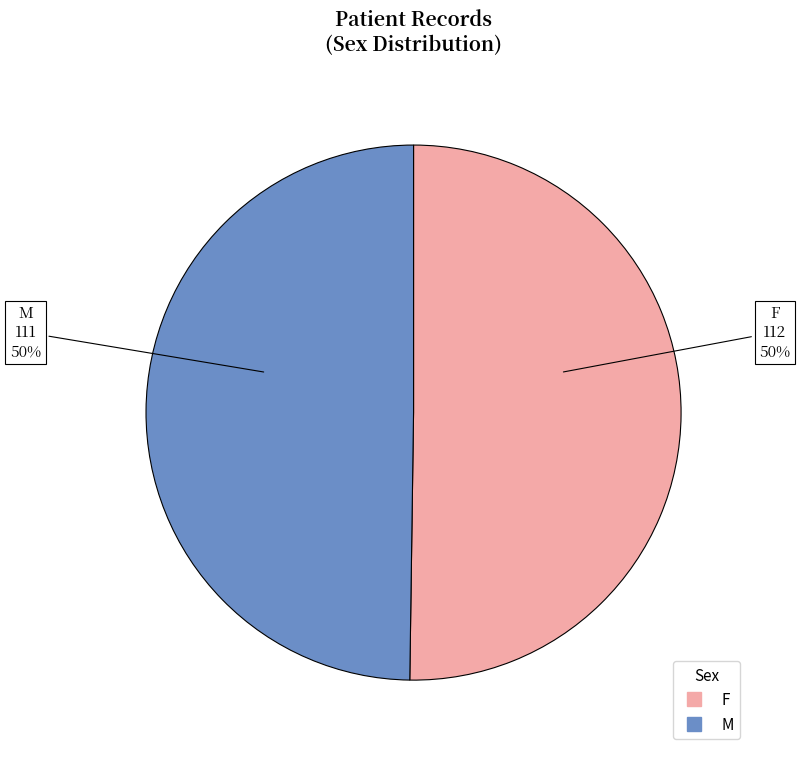

What percentage is the F slice, to the nearest percent?

50%